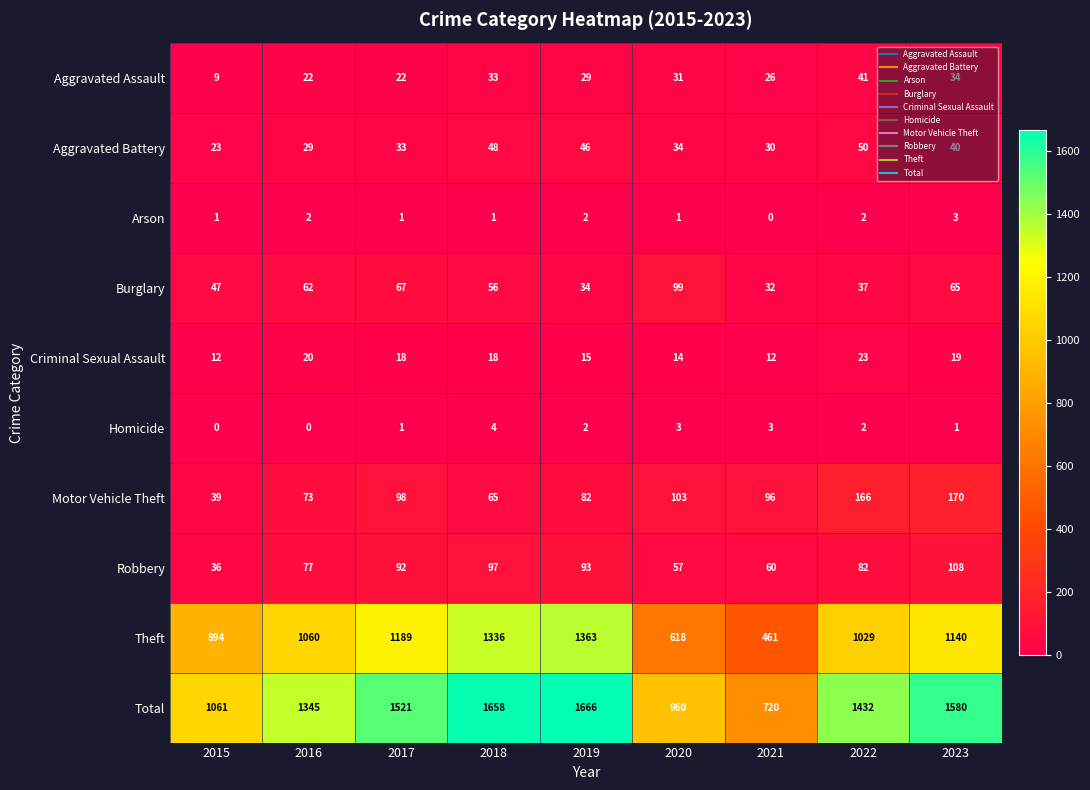

At which category is the sum across all series the highest?

2019